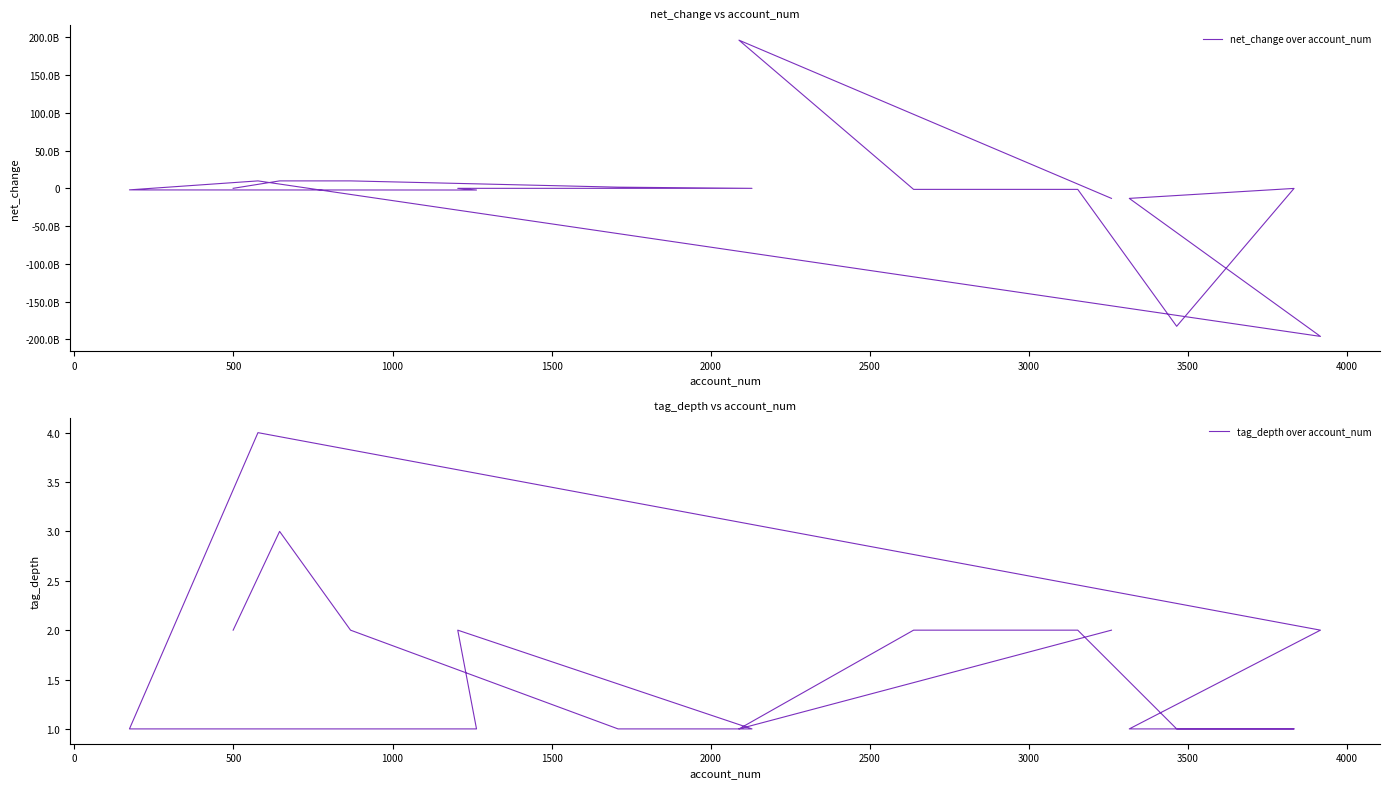

How many lines are shown in the chart?

2